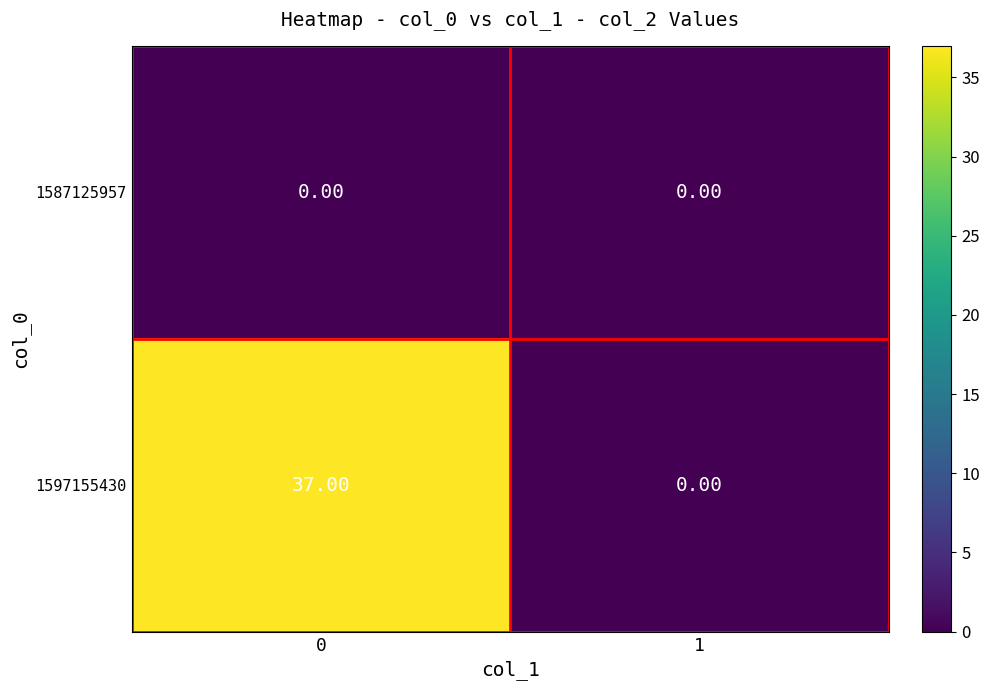

Which series has the largest total across all categories?

1597155430